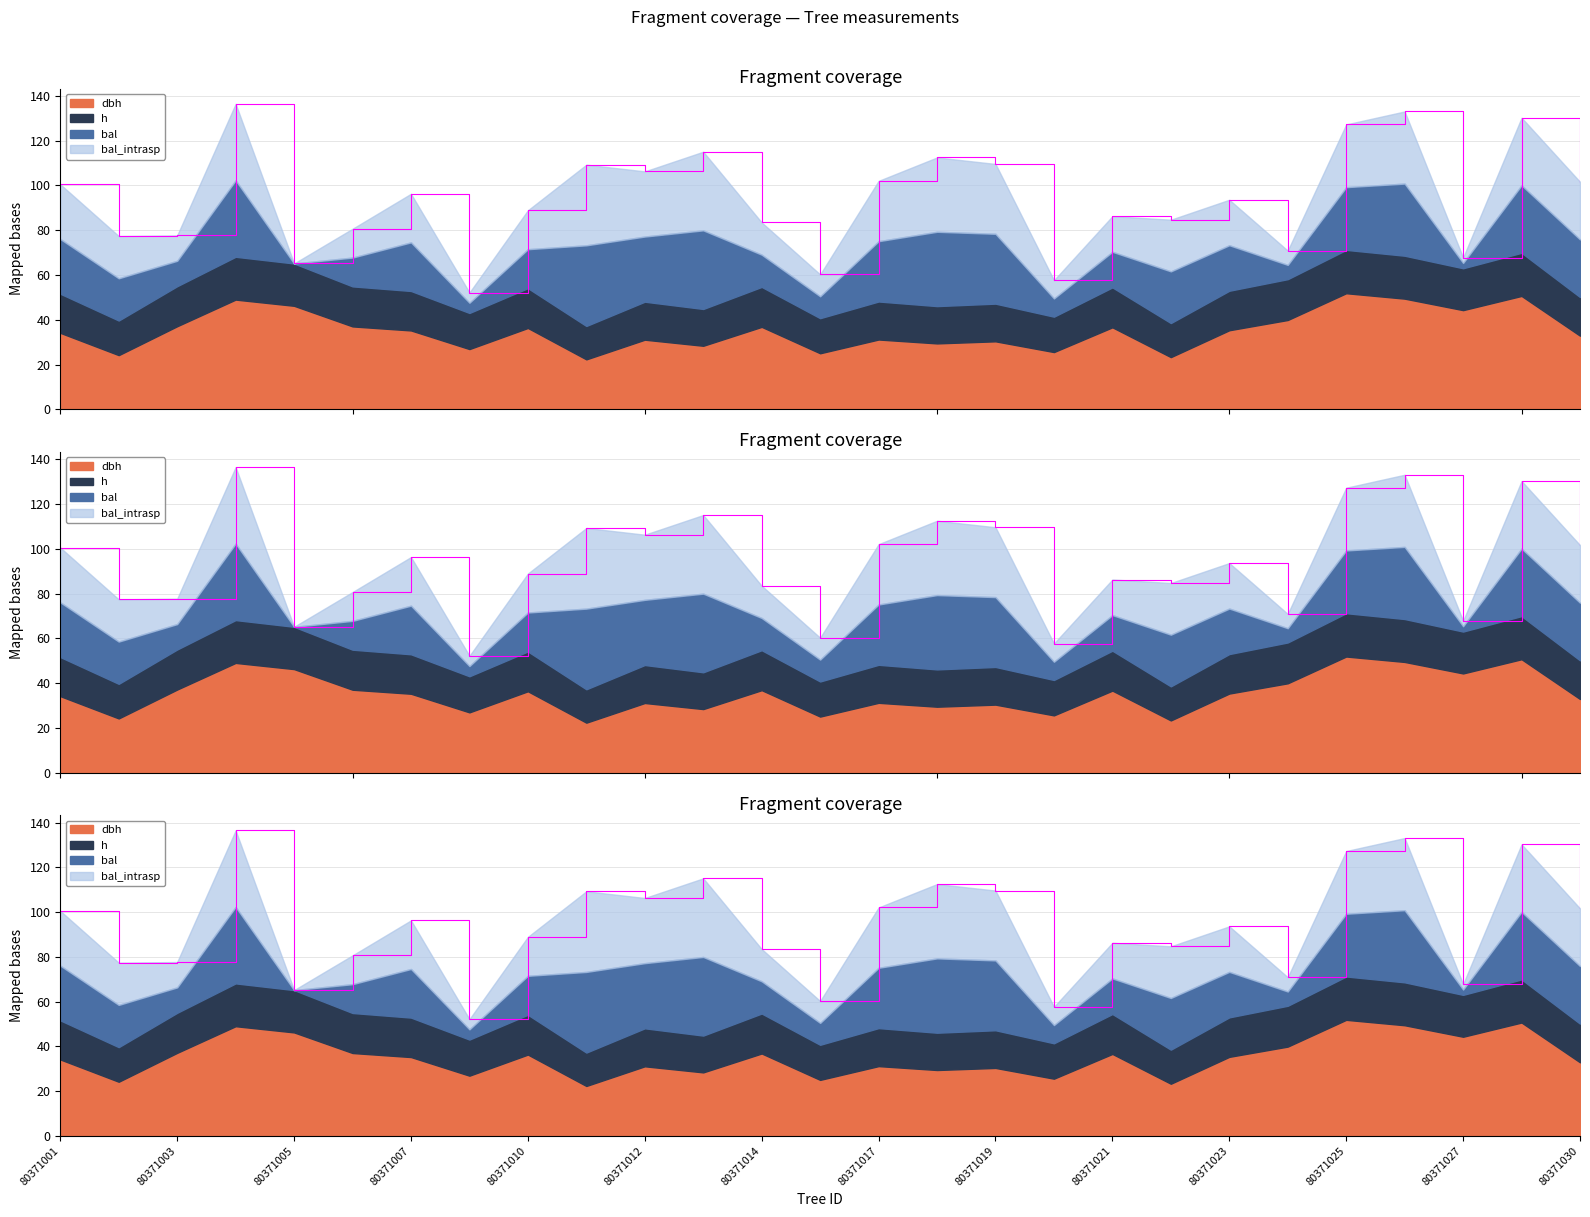

At 80371005, list the series in order from largest to smallest.

dbh, h, bal, bal_intrasp